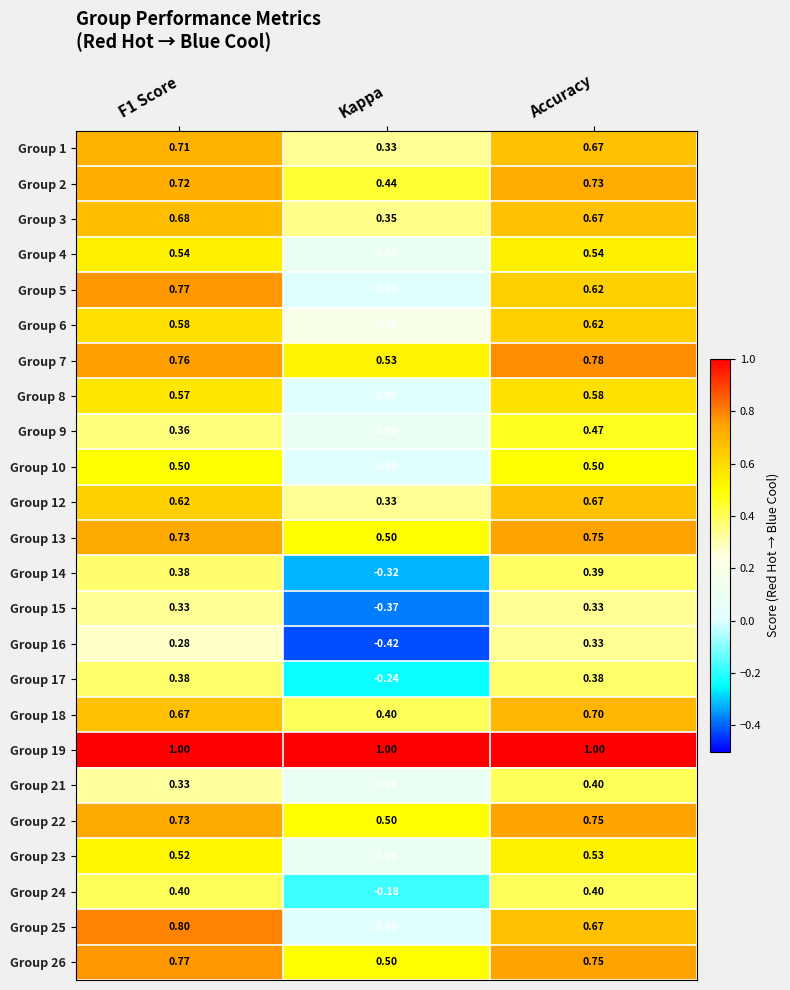

Where is Group 17 nearest to the value 0?

Kappa